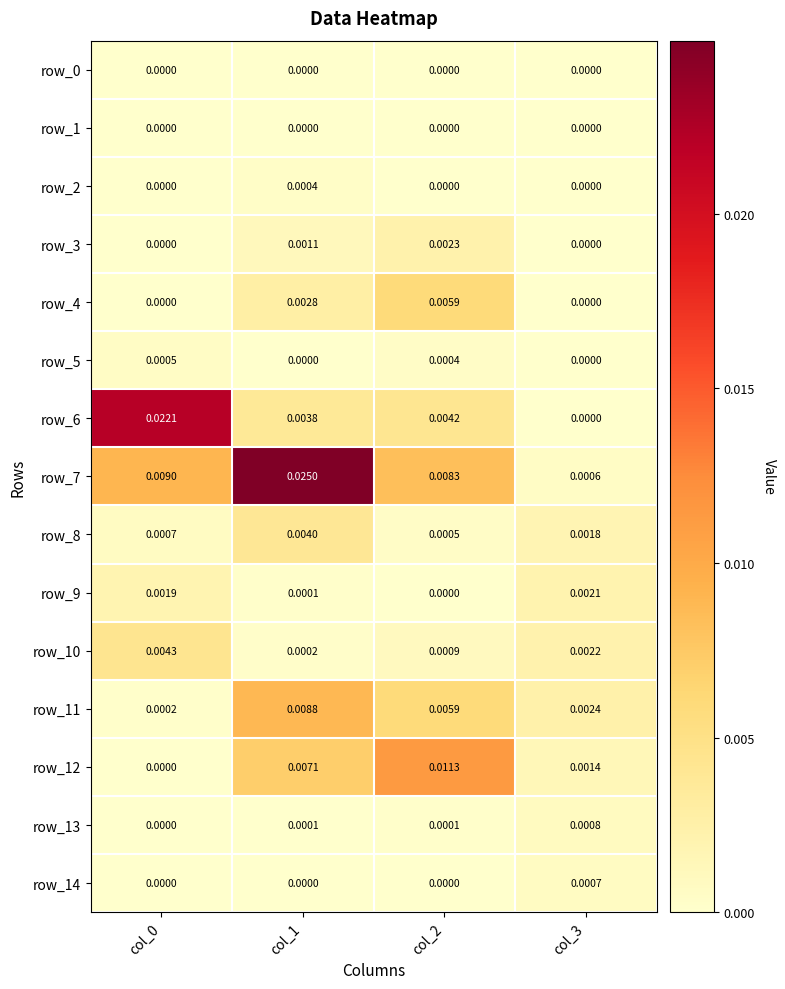

The row_12 series shows 0.0 at col_0. True or false?

True